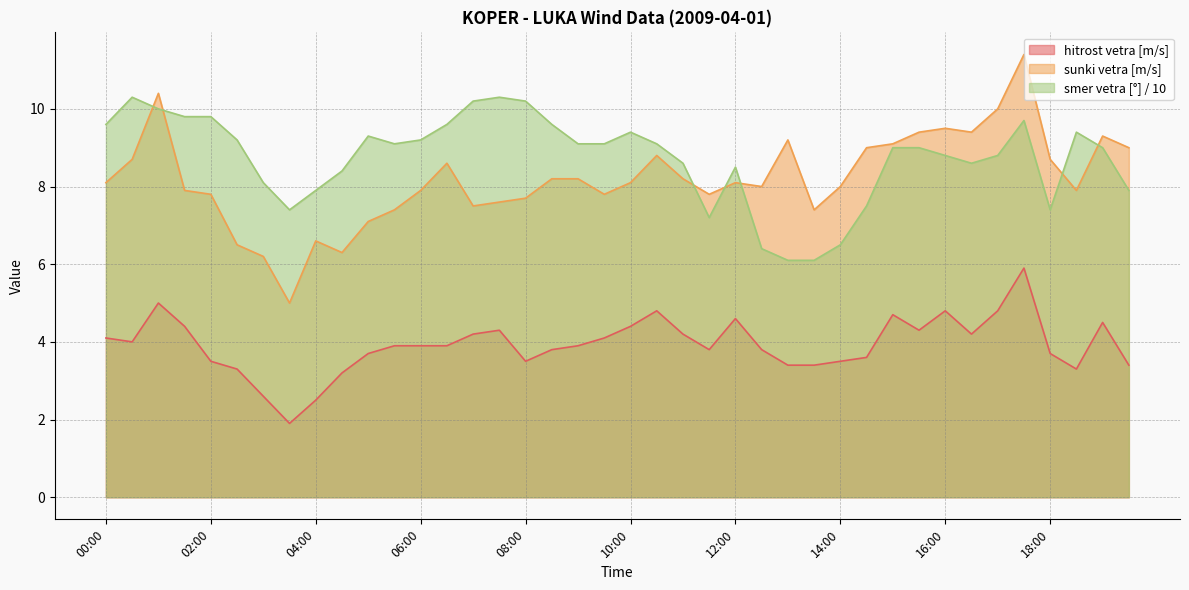

How many times do smer vetra [deg] and sunki vetra [m/s] cross each other?

7